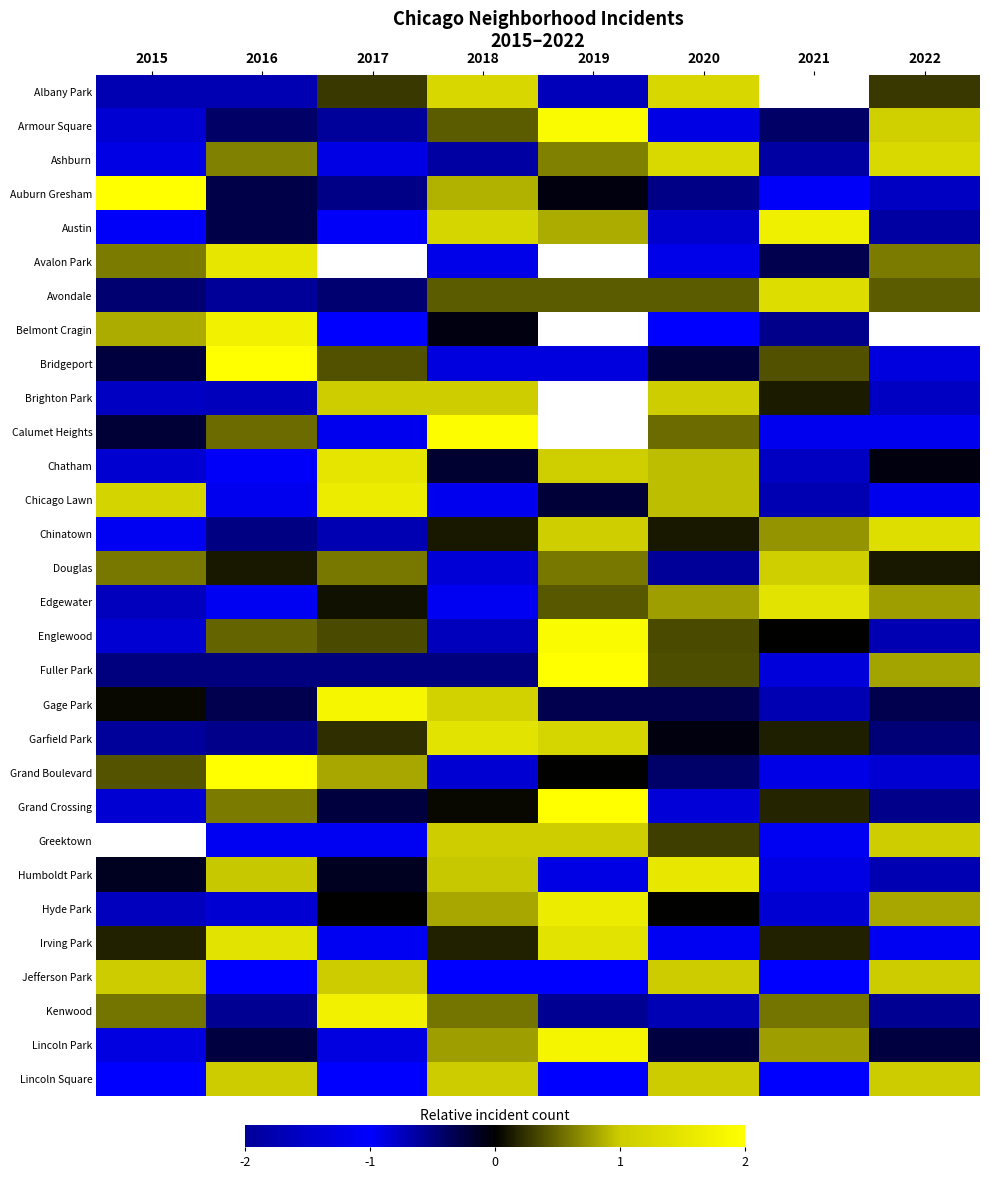

At which category does the chart reach its peak across all series?

2016